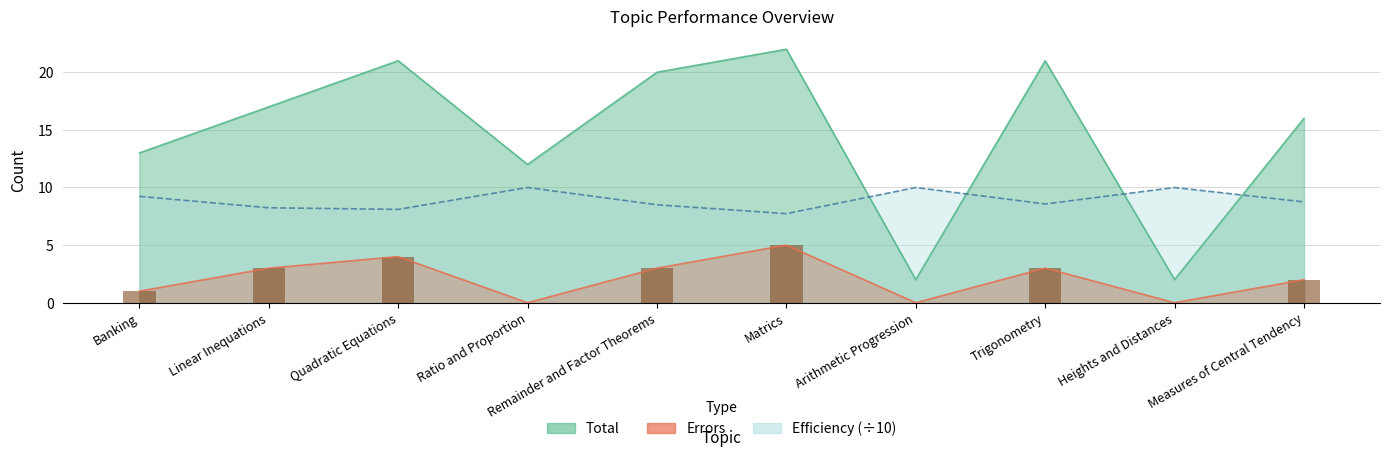

Between Arithmetic Progression and Matrics, which is larger?

Matrics